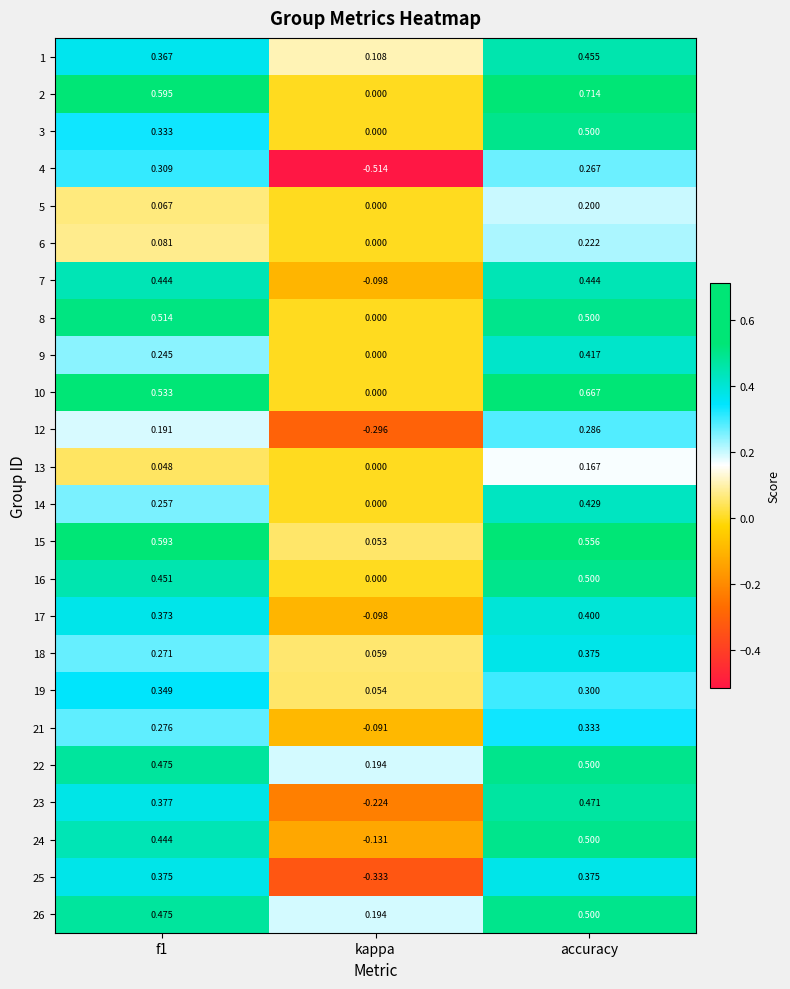

Where is 5 nearest to the value 0?

kappa